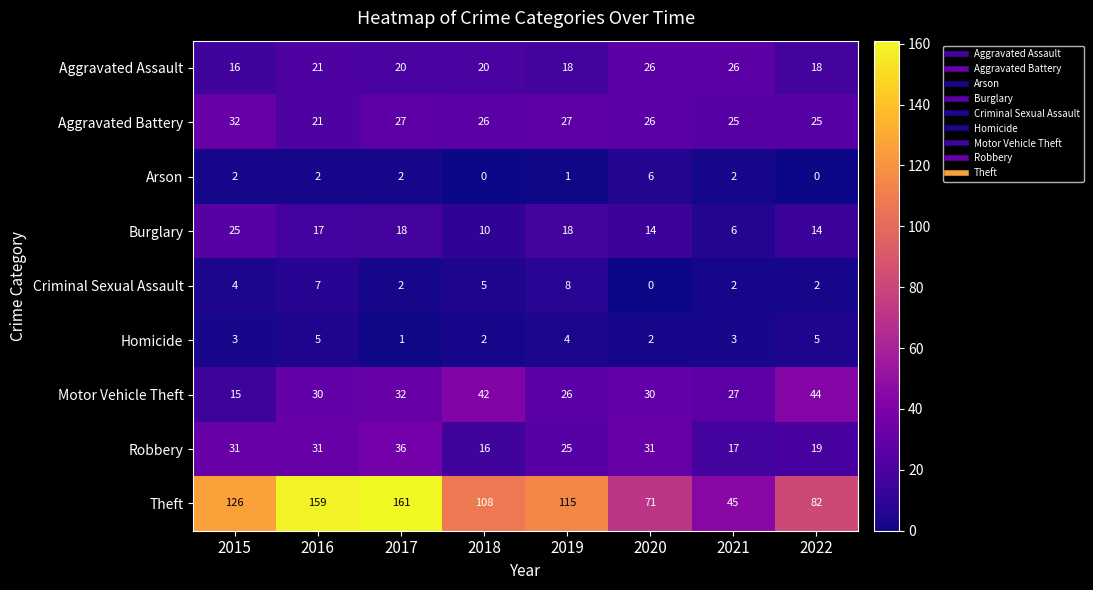

Which category has the highest value across all series?

2017